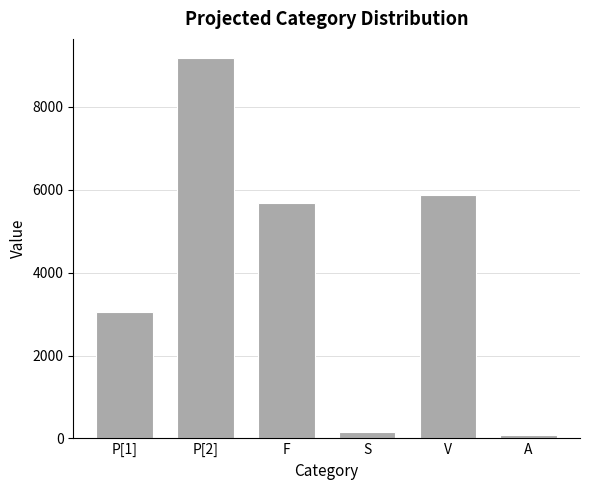

Which has a higher value, S or P[2]?

P[2]